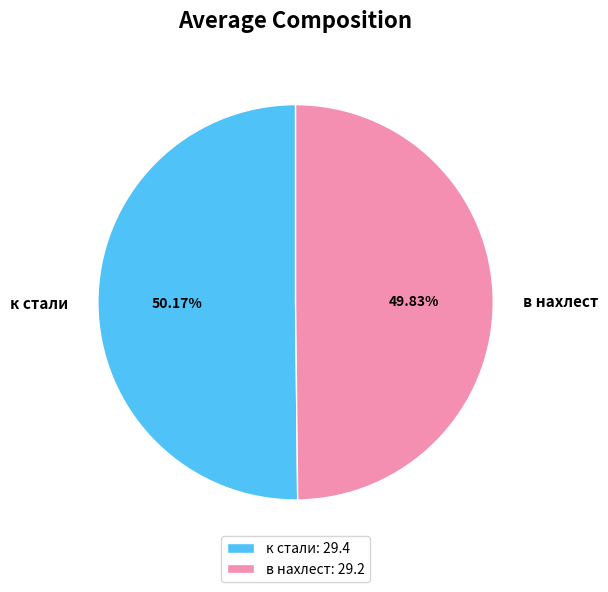

How many segments does this pie chart have?

2